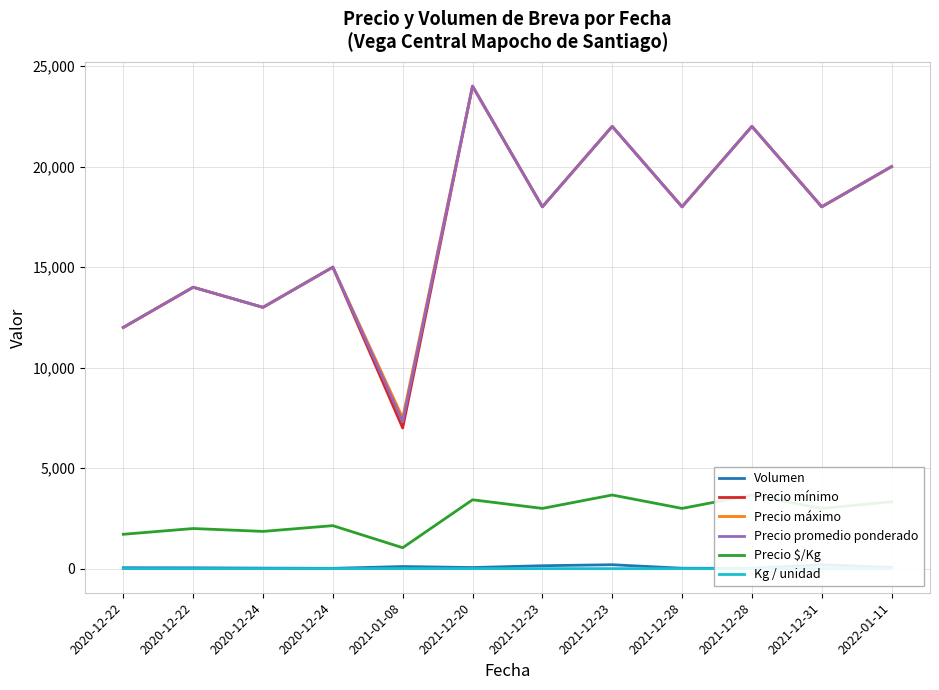

What is the approximate value of Volumen at 2020-12-22?

50